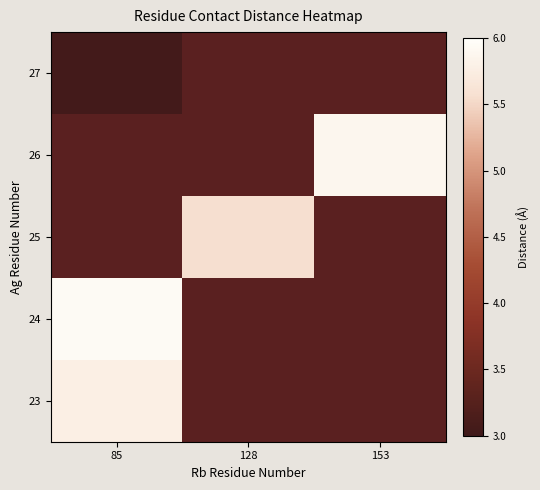

The 23 series shows 9.5 at 85. True or false?

False